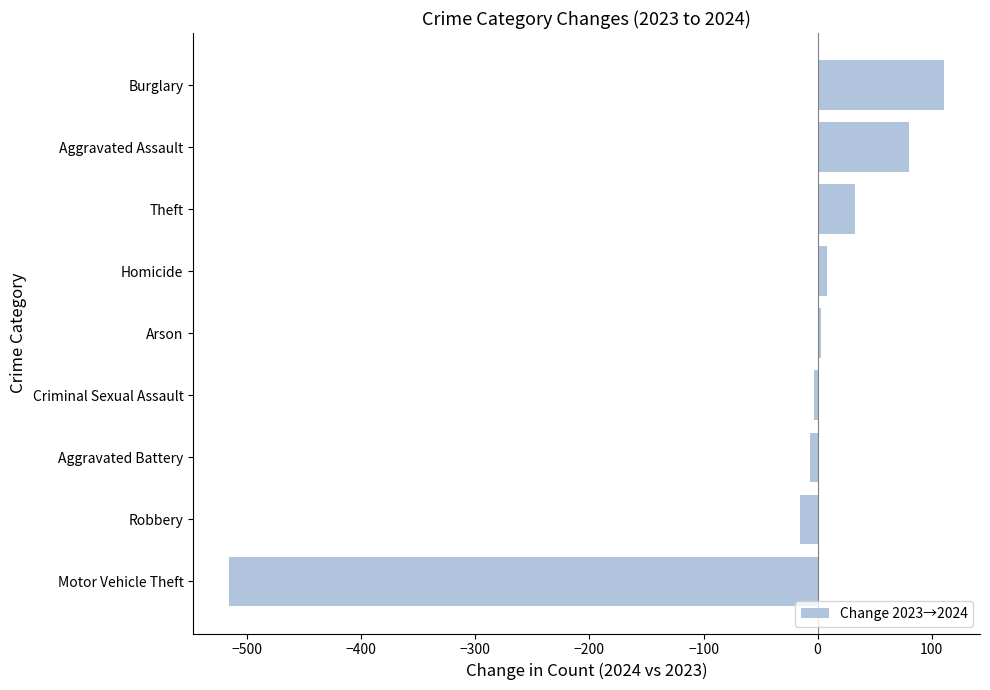

Reading bottom to top, list all the values displayed in this chart.

-516	-15	-7	-3	3	8	33	80	111